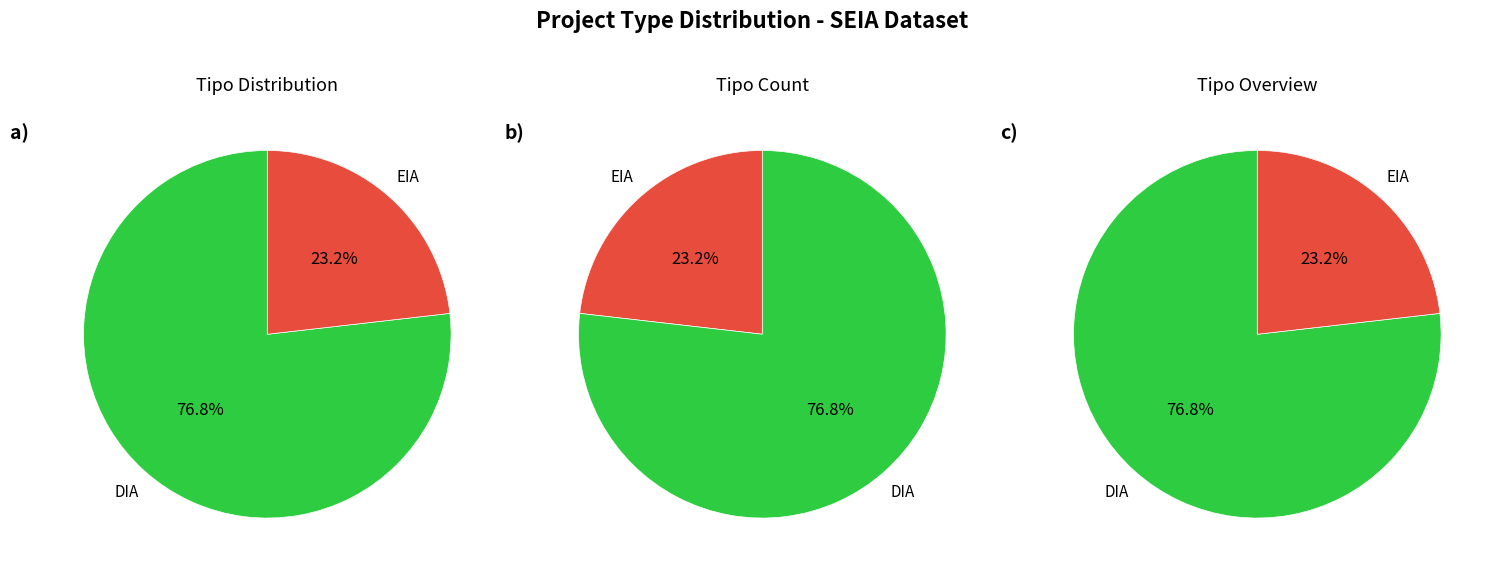

Is there any slice that represents more than half of the pie?

Yes